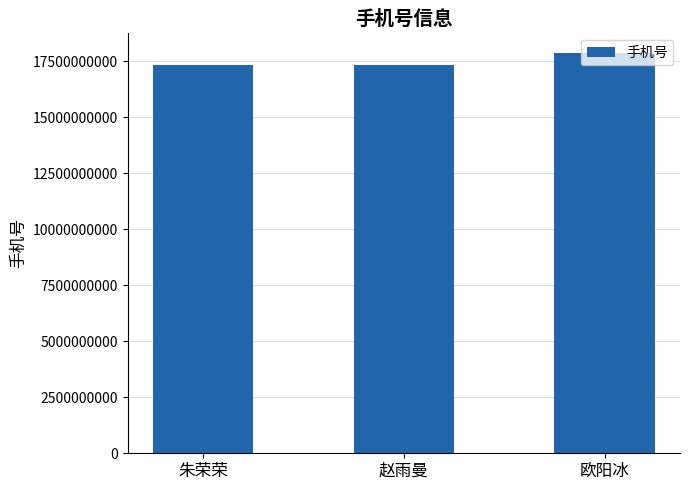

What is the difference between the maximum and minimum values?

499216969